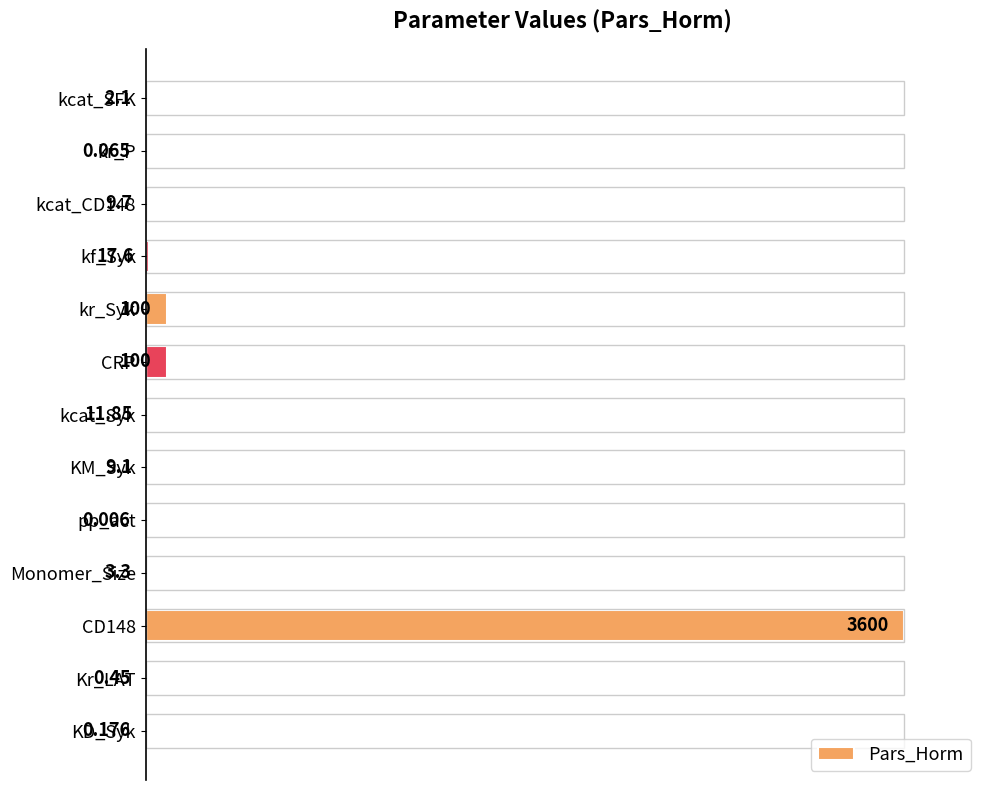

Are the bars horizontal?

Yes